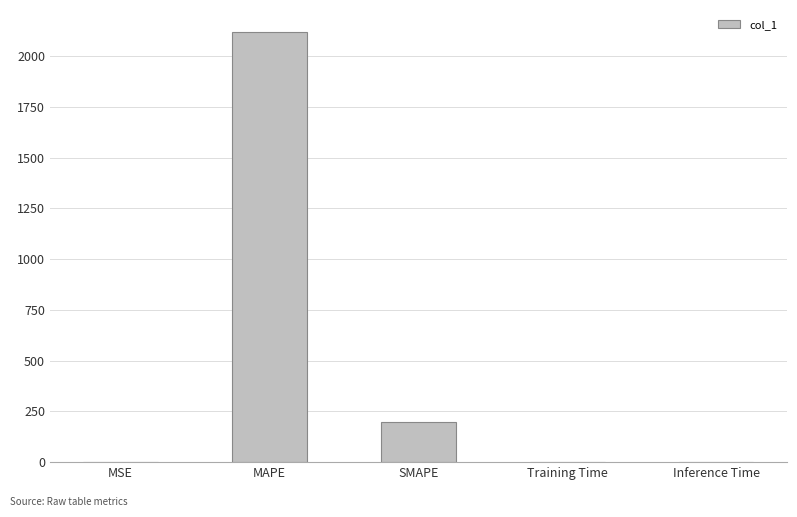

What is the maximum value shown in the chart?

2120.6